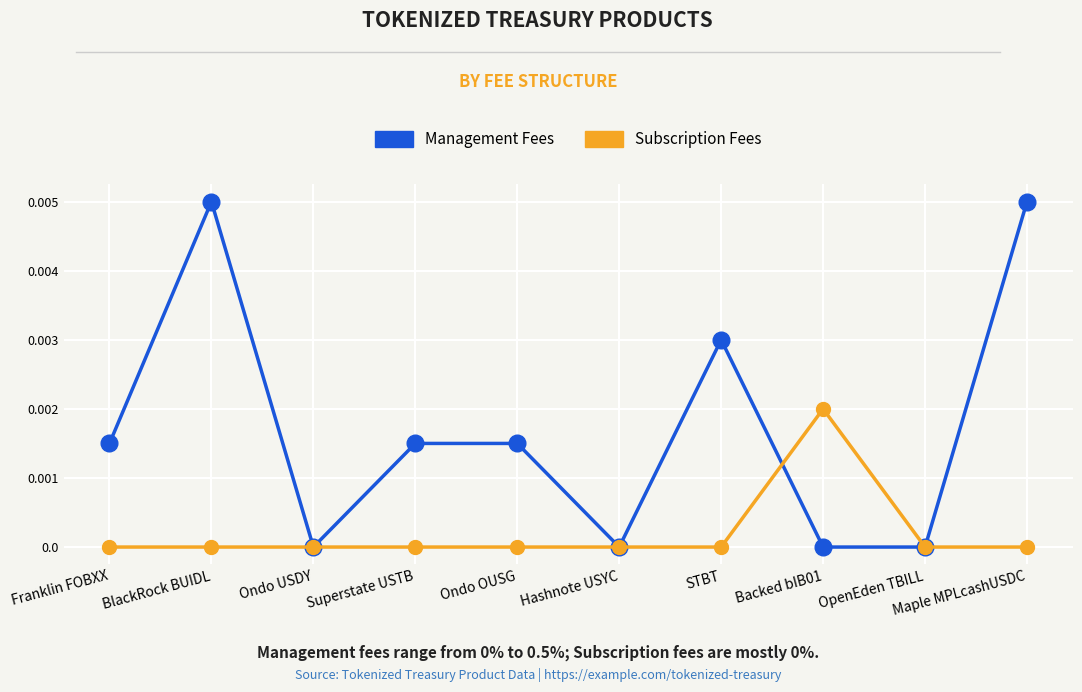

True or false: Subscription Fees has more than 0 points higher than both neighbors.

True